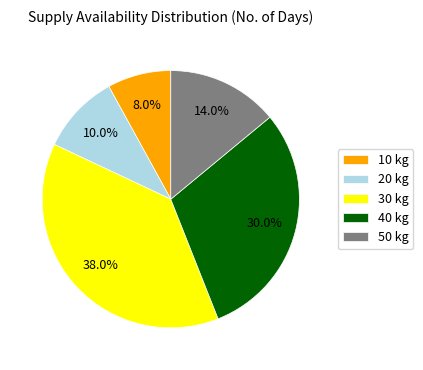

Which category has the smallest portion of the pie?

10 kg